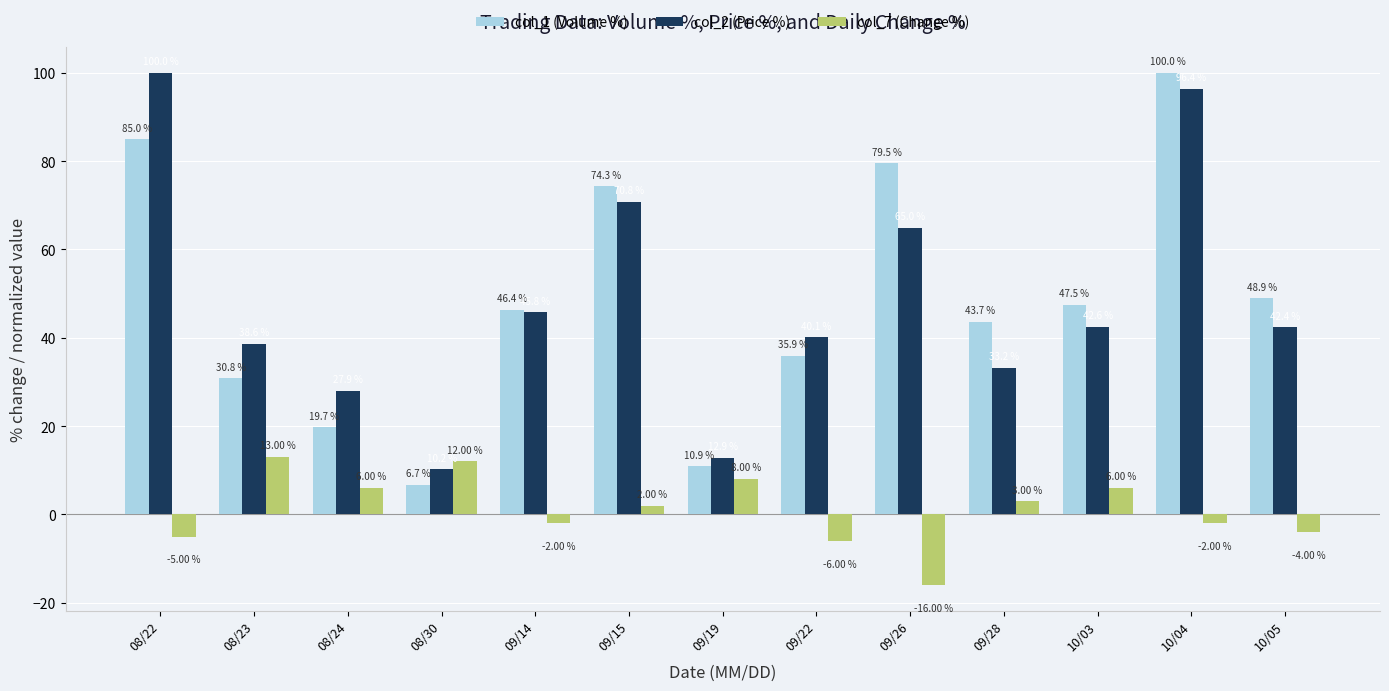

What is the label of the 4th bar from the right?

09/28